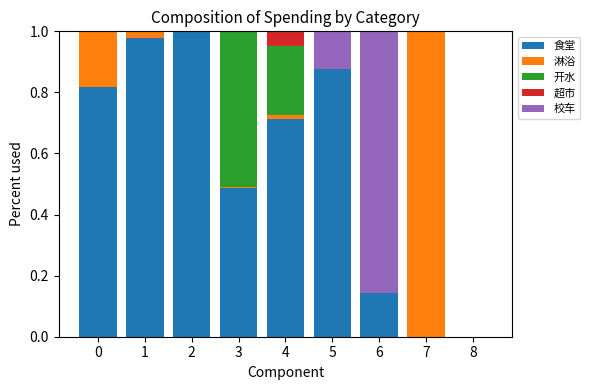

True or false: 食堂 has a value of 0.2 at 3.

False